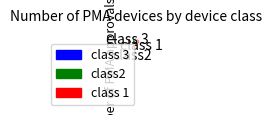

Is there any slice that represents more than half of the pie?

Yes